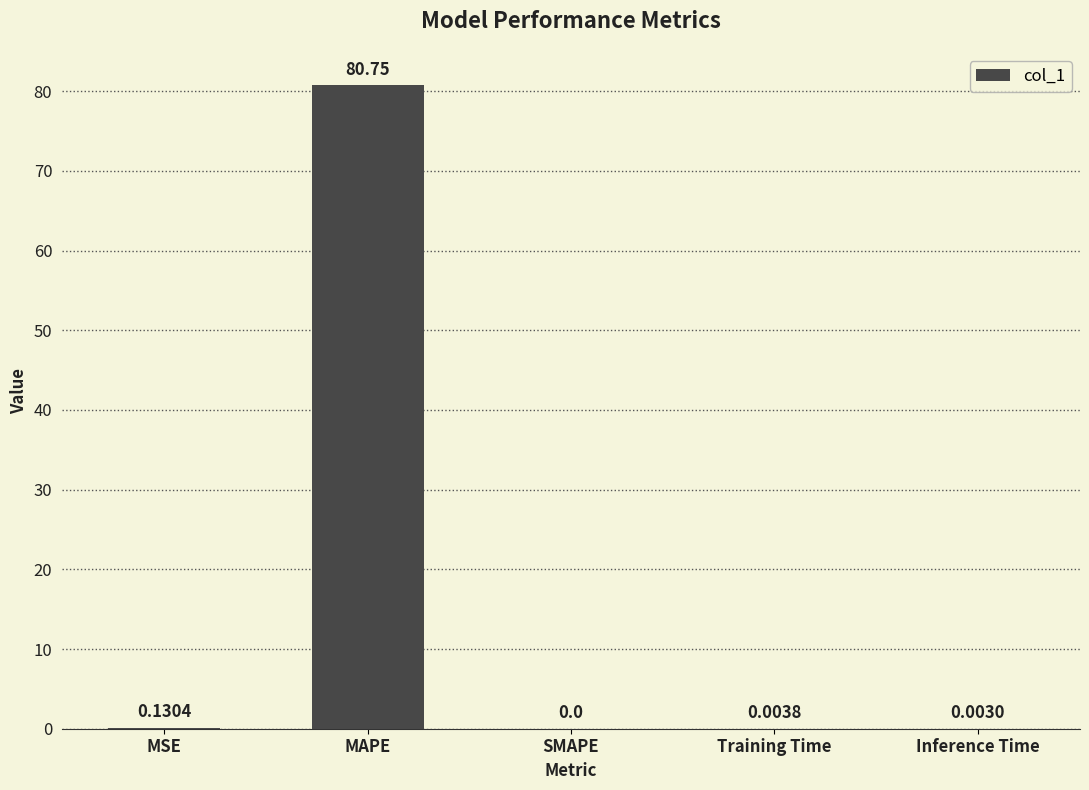

Where is the data nearest to the value 40?

MSE